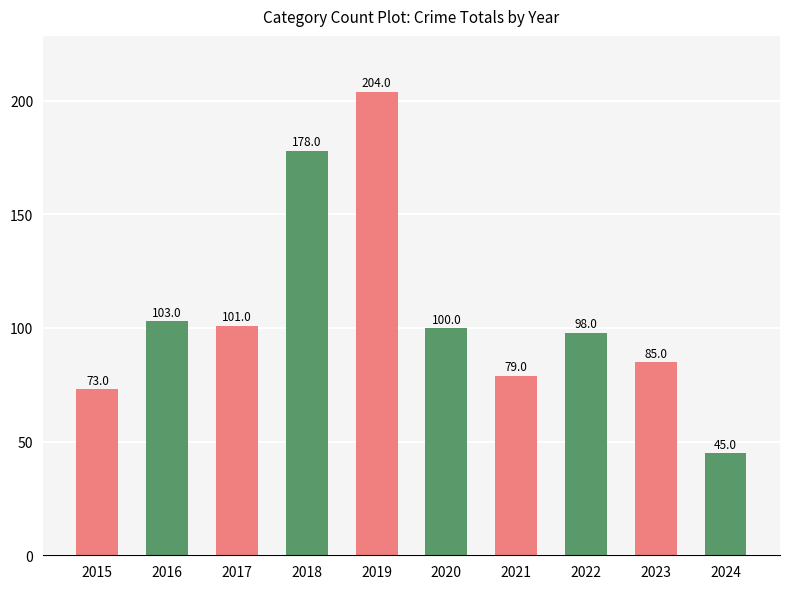

What is the sum of all values?

1066